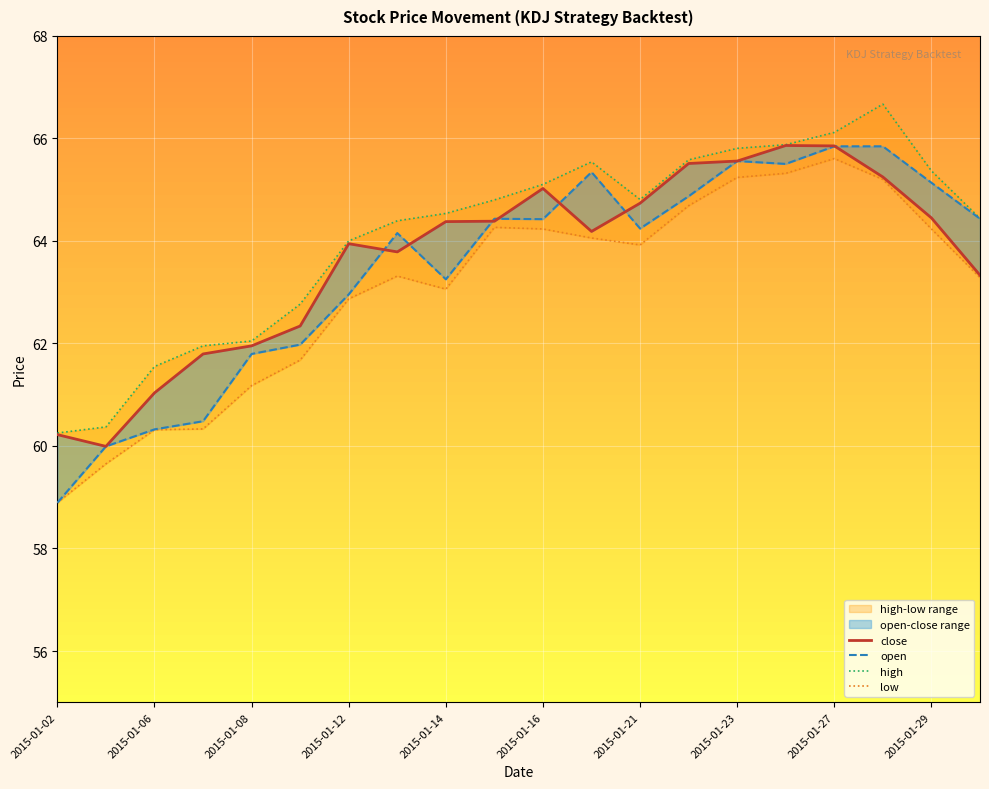

Reading left to right, transcribe all the data shown in this chart.

close: 60.2	60.0	61.0	61.8	62.0	62.3	63.9	63.8	64.4	64.4	65.0	64.2	64.7	65.5	65.6	65.9	65.9	65.2	64.4	63.3
open: 58.9	60.0	60.3	60.5	61.8	62.0	63.0	64.2	63.3	64.4	64.4	65.3	64.2	64.9	65.6	65.5	65.8	65.8	65.1	64.4
high: 60.3	60.4	61.6	62.0	62.0	62.8	64.0	64.4	64.5	64.8	65.1	65.5	64.8	65.6	65.8	65.9	66.1	66.7	65.4	64.4
low: 58.9	59.7	60.3	60.3	61.2	61.7	62.9	63.3	63.1	64.3	64.2	64.1	63.9	64.7	65.2	65.3	65.6	65.2	64.2	63.3